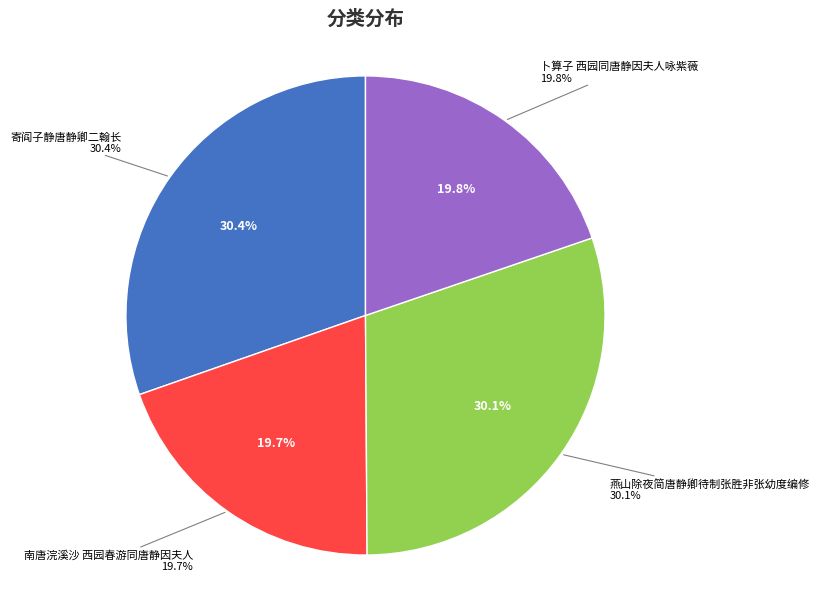

Between 南唐浣溪沙 西园春游同唐静因夫人 and 卜算子 西园同唐静因夫人咏紫薇, which is larger?

卜算子 西园同唐静因夫人咏紫薇